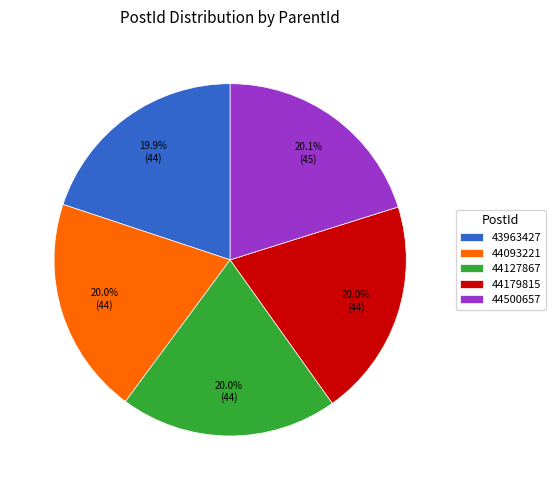

To the nearest percent, what percentage of the pie is 43963427?

20%